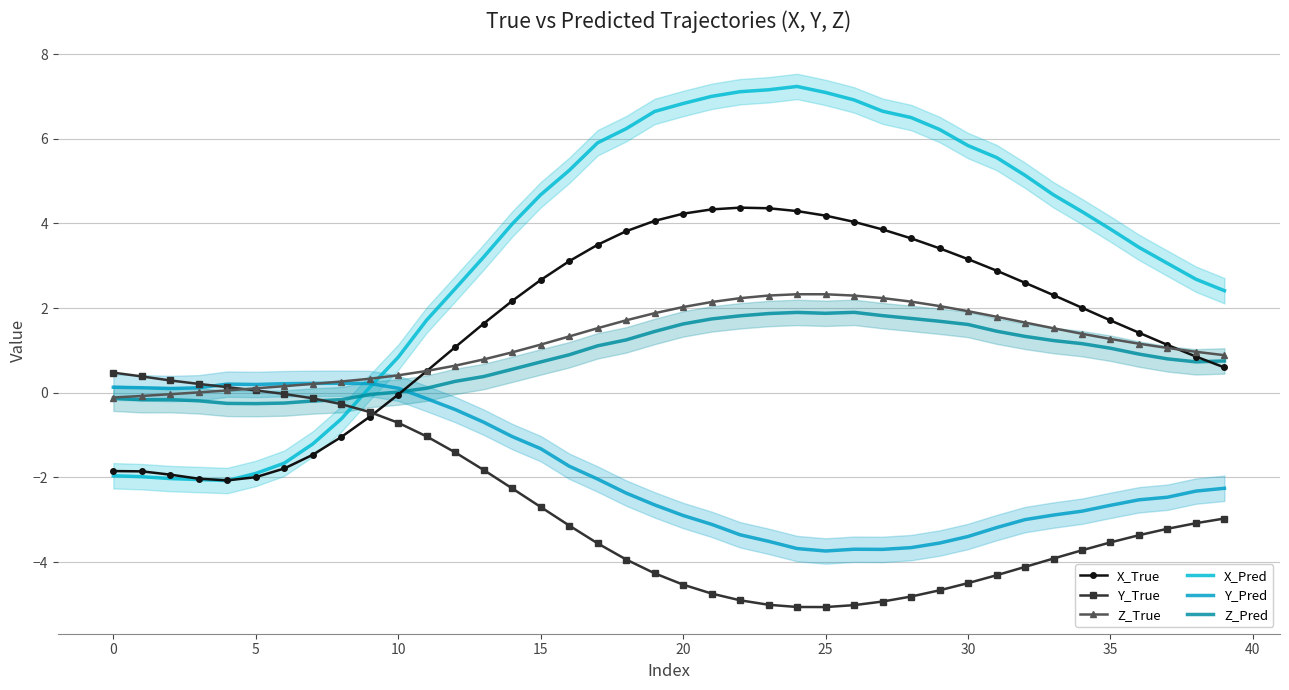

What is the difference between the maximum and minimum values in the Y_True series?

5.5